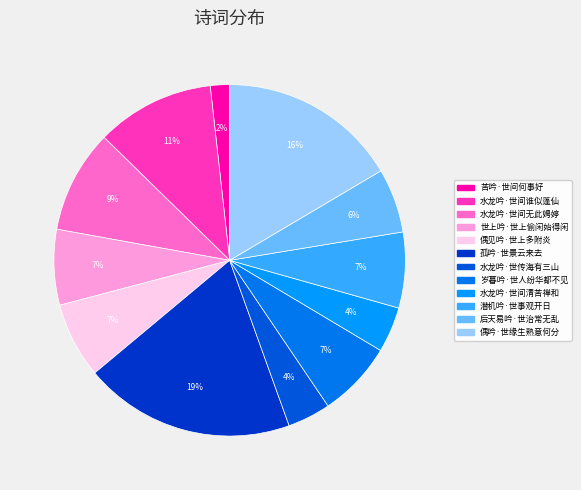

What percentage is the 水龙吟·世间无此娉婷 slice, to the nearest percent?

9%